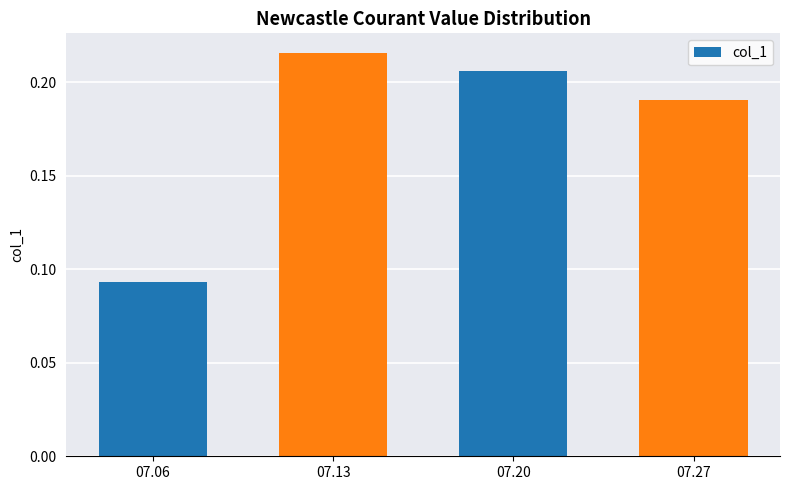

List the labels in order of value, smallest first.

07.06, 07.27, 07.20, 07.13